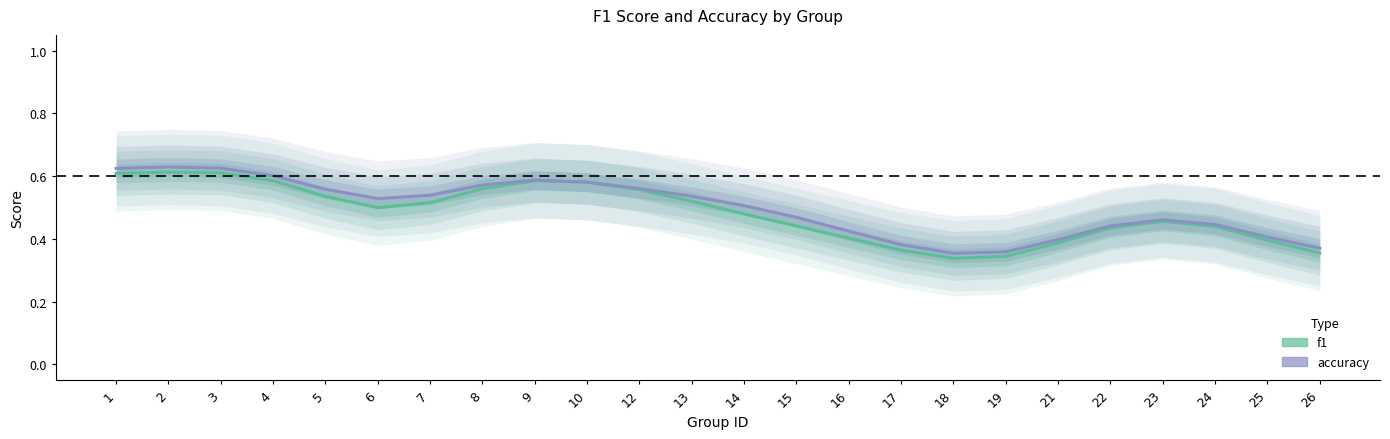

Reading left to right, transcribe all the data shown in this chart.

f1: 1=0.6	2=0.6	3=0.6	4=0.6	5=0.5	6=0.5	7=0.5	8=0.6	9=0.6	10=0.6	12=0.6	13=0.5	14=0.5	15=0.4	16=0.4	17=0.4	18=0.3	19=0.3	21=0.4	22=0.4	23=0.5	24=0.4	25=0.4	26=0.4
accuracy: 1=0.6	2=0.6	3=0.6	4=0.6	5=0.6	6=0.5	7=0.5	8=0.6	9=0.6	10=0.6	12=0.6	13=0.5	14=0.5	15=0.5	16=0.4	17=0.4	18=0.4	19=0.4	21=0.4	22=0.4	23=0.5	24=0.4	25=0.4	26=0.4